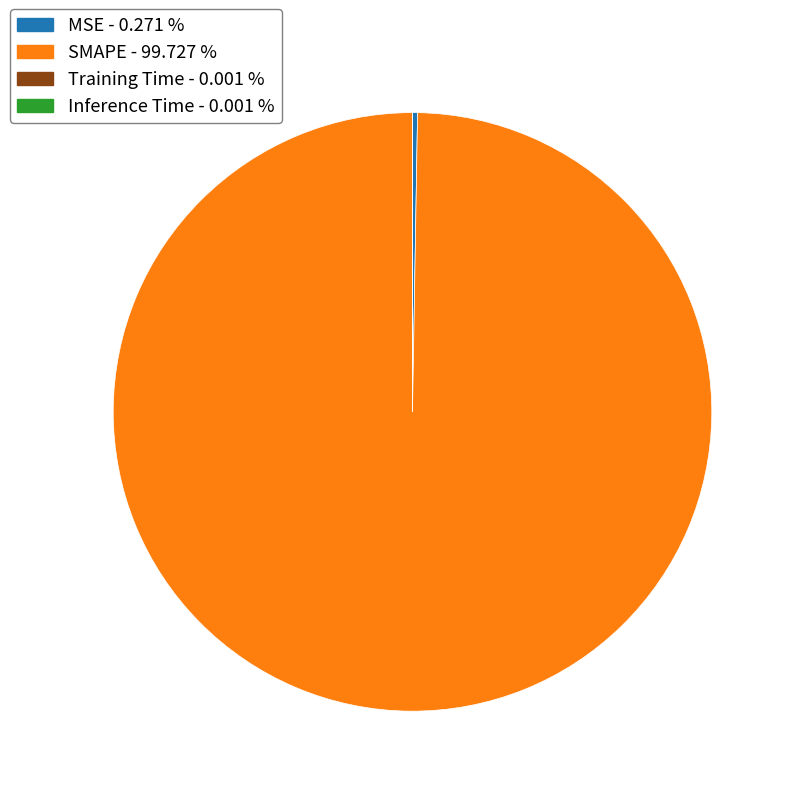

Is there any slice that represents more than half of the pie?

Yes